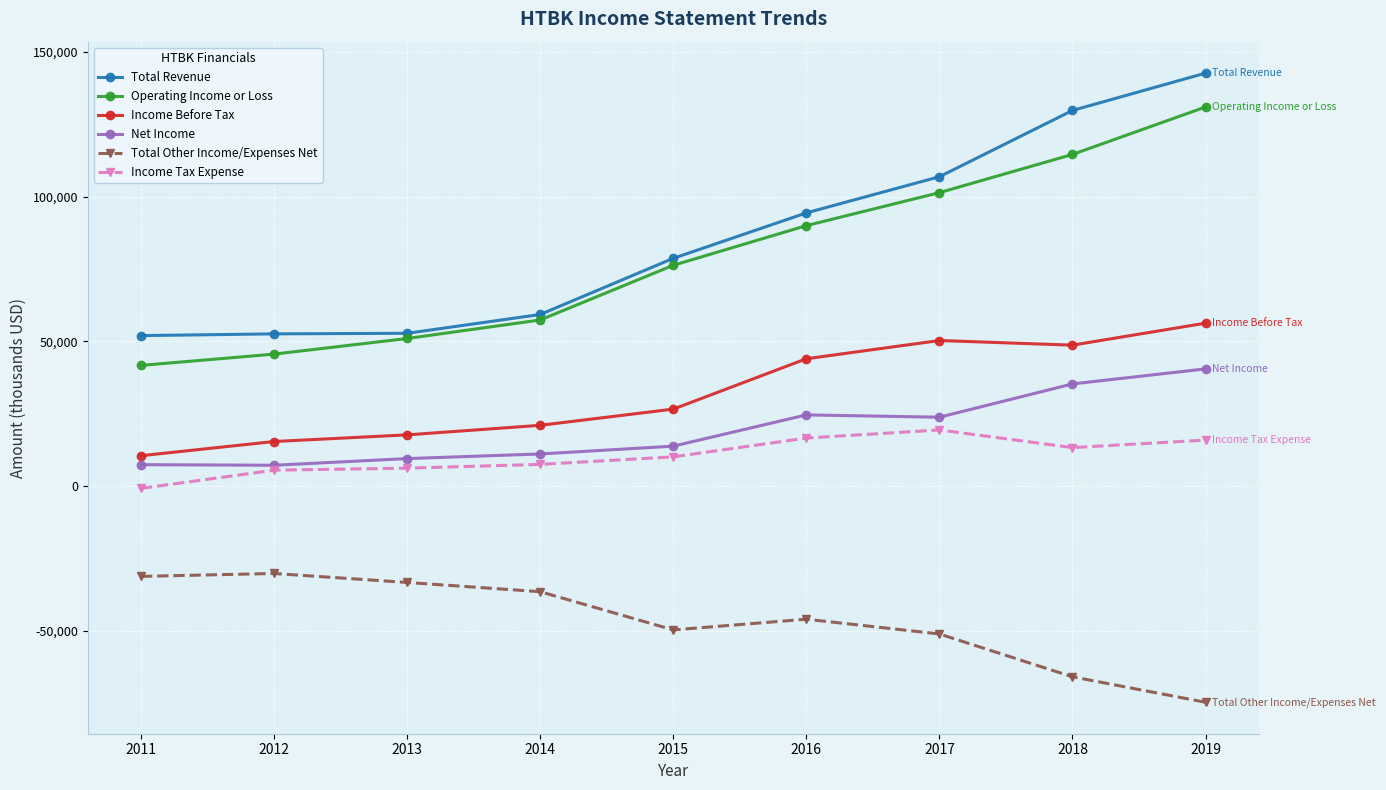

At which category is the sum across all series the highest?

2019